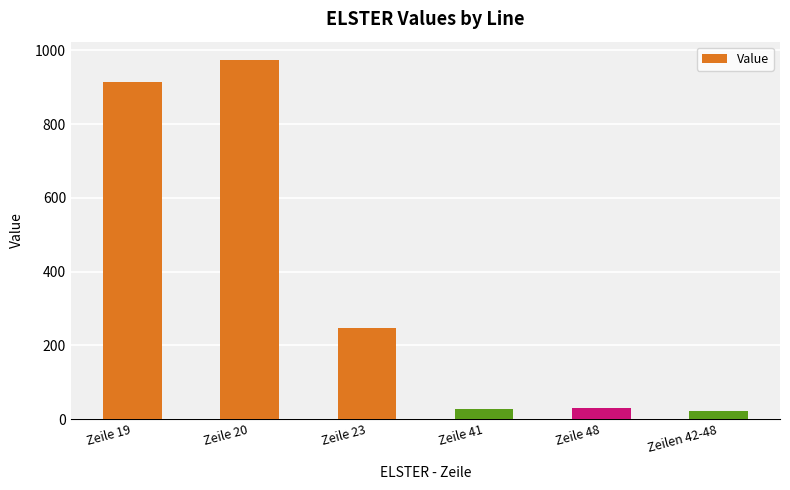

Approximately how many times larger is the value at Zeile 20 compared to Zeile 48?

32.6